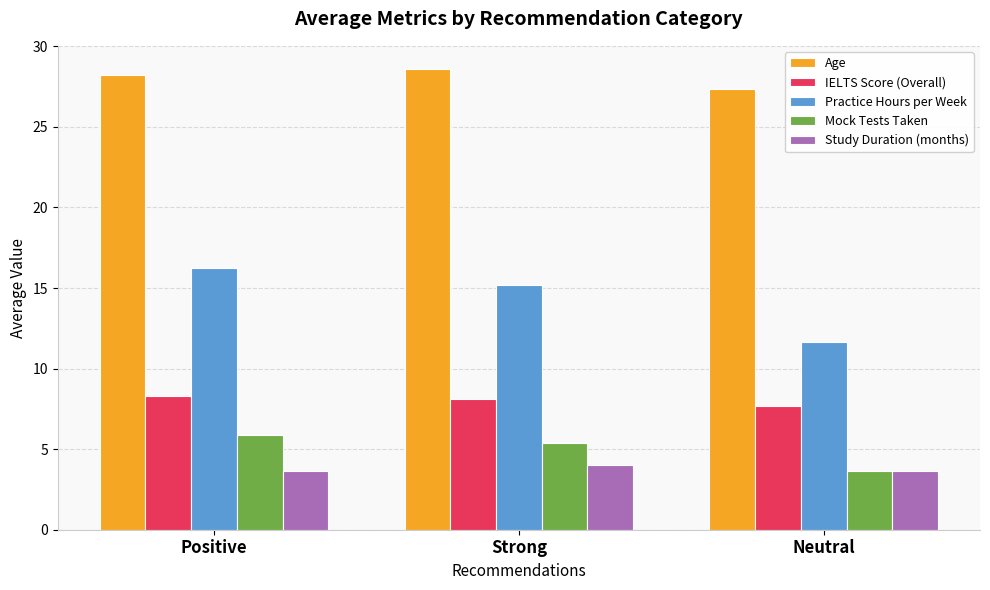

What is the difference between the second highest and minimum values in the Age series?

0.9